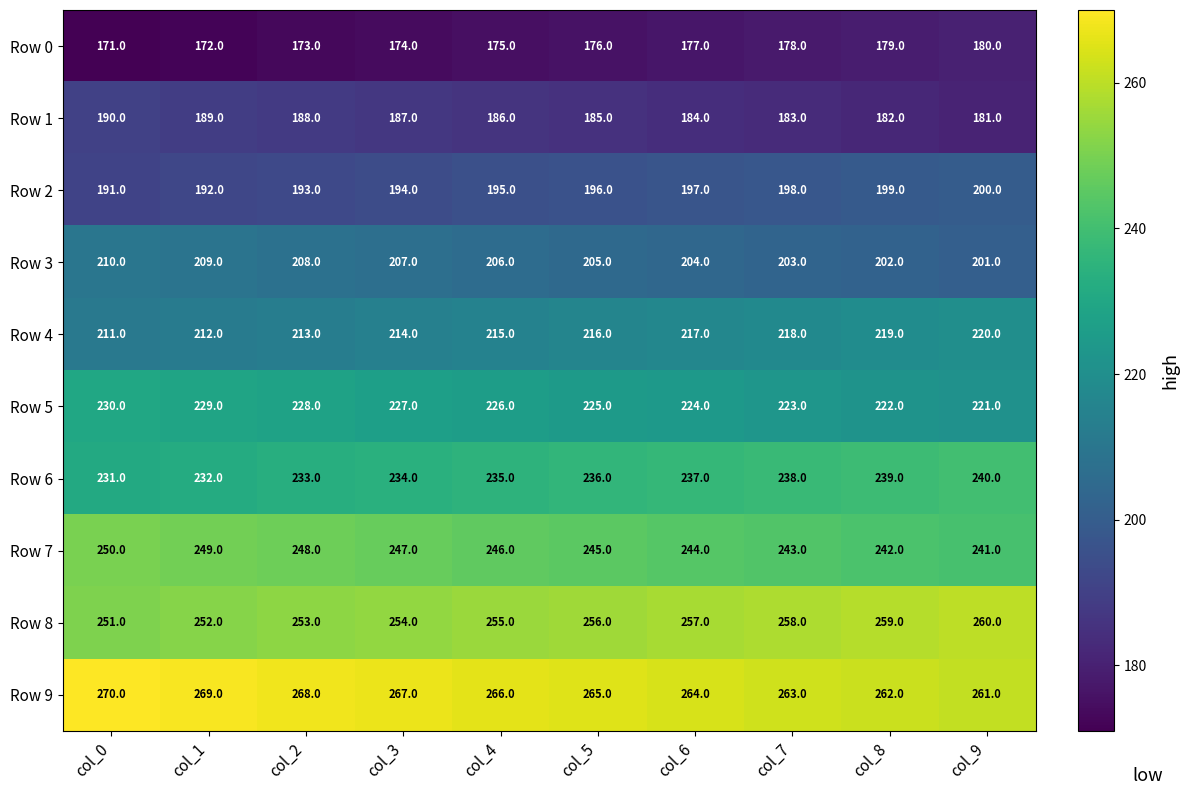

Which label corresponds to the largest value in the chart?

col_0